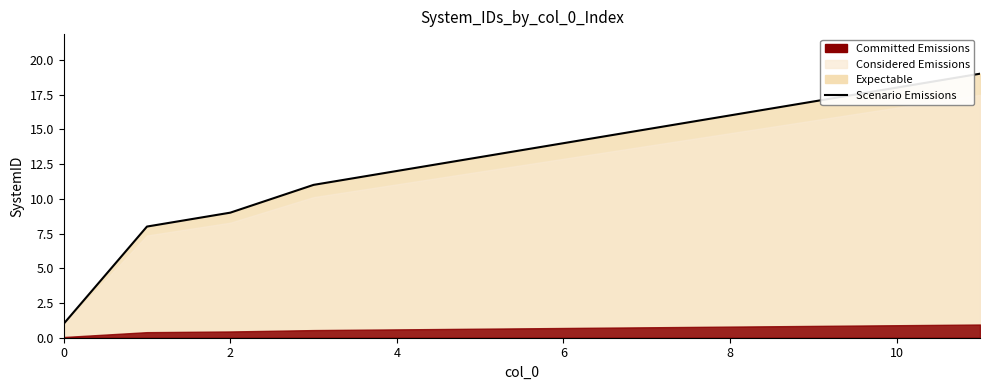

Reading left to right, extract all data points from this chart.

1	8	9	11	12	13	14	15	16	17	18	19